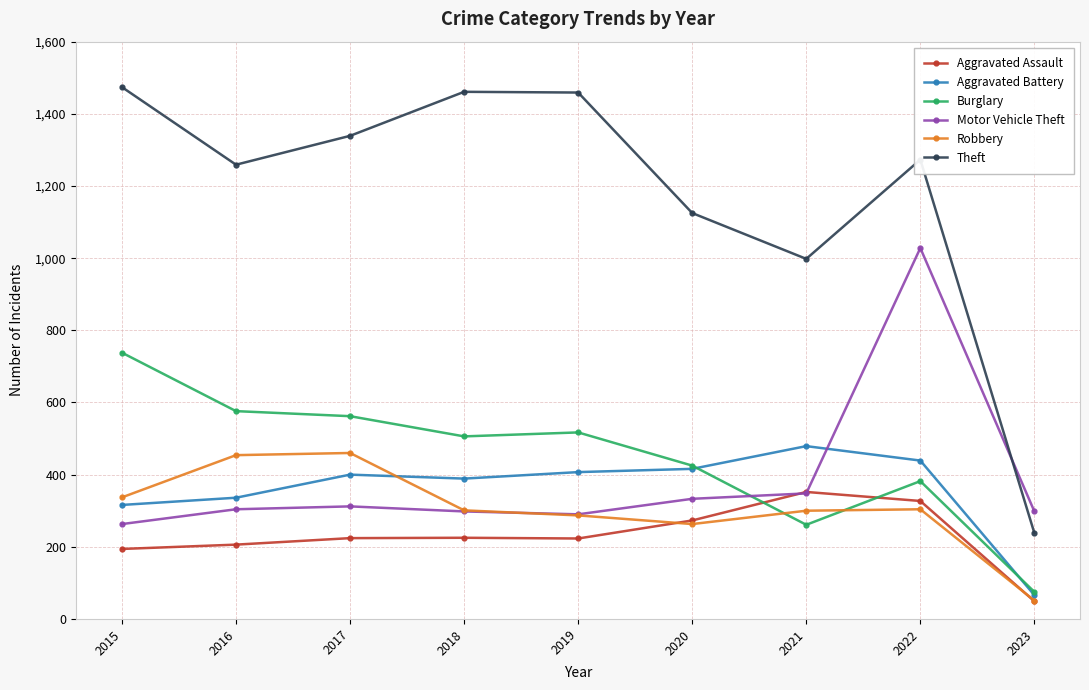

Which series has the largest range (max minus min)?

Theft